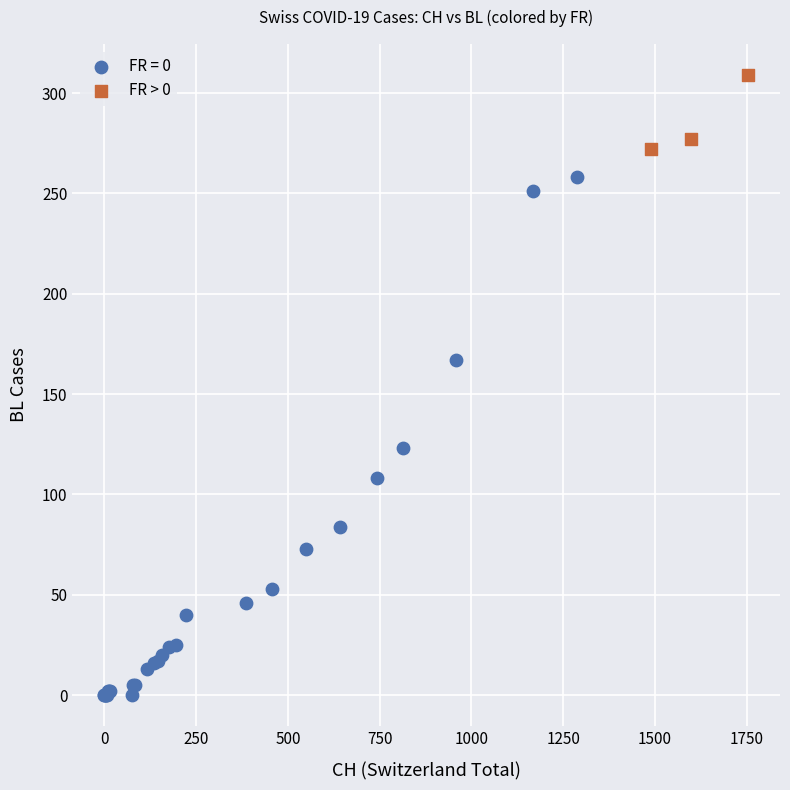

Which series contains the highest Y value?

FR > 0